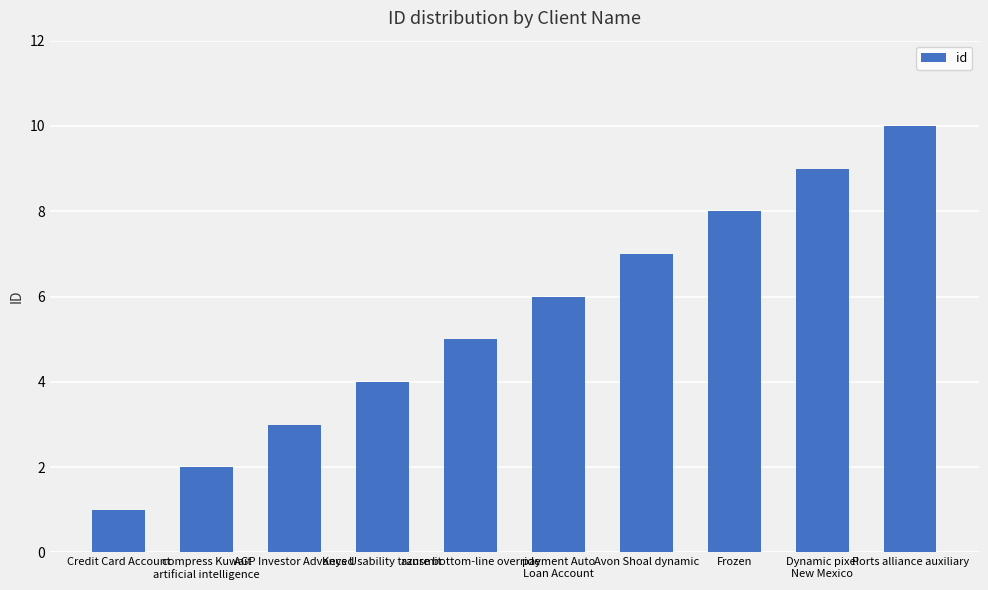

Reading left to right, transcribe all the data shown in this chart.

Credit Card Account=1	compress Kuwait
artificial intelligence=2	AGP Investor Advanced=3	Keys Usability transmit=4	azure bottom-line override=5	payment Auto
Loan Account=6	Avon Shoal dynamic=7	Frozen=8	Dynamic pixel
New Mexico=9	Ports alliance auxiliary=10